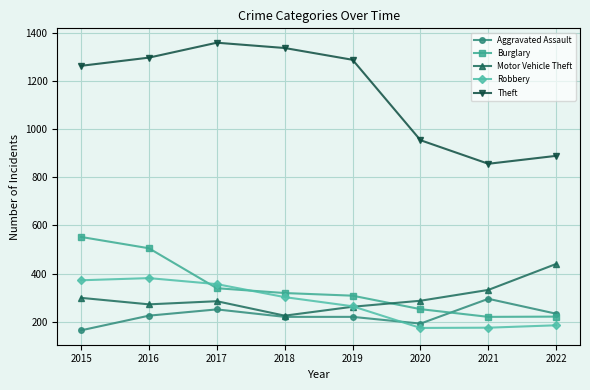

In Theft, how many points are higher than both neighbors (excluding endpoints)?

1